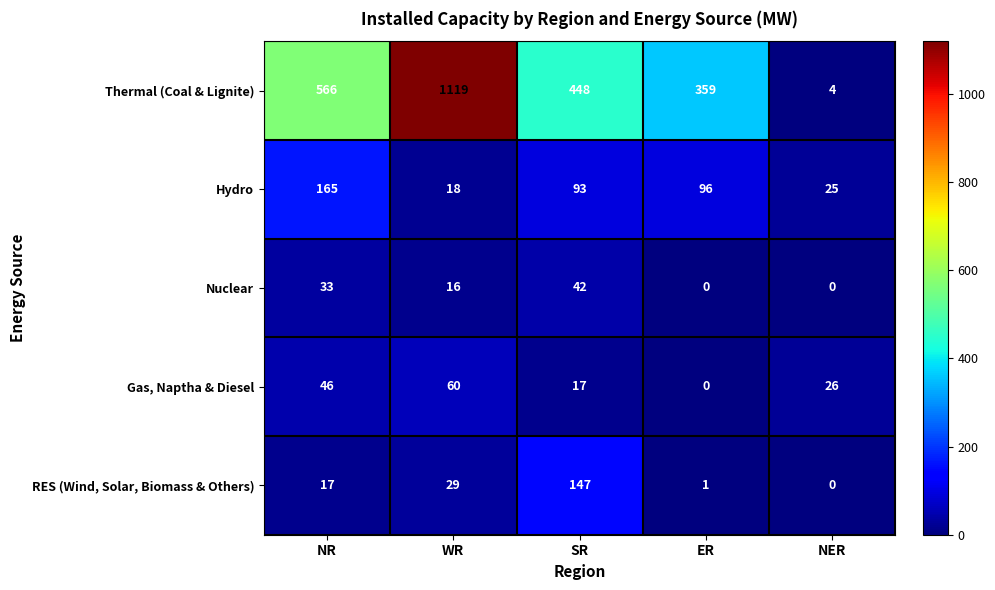

Which series has the largest total across all categories?

Thermal (Coal & Lignite)